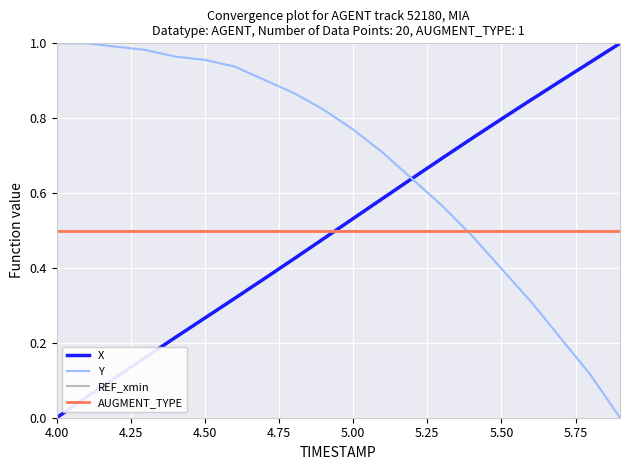

Does the chart display data point markers on the line(s)?

No